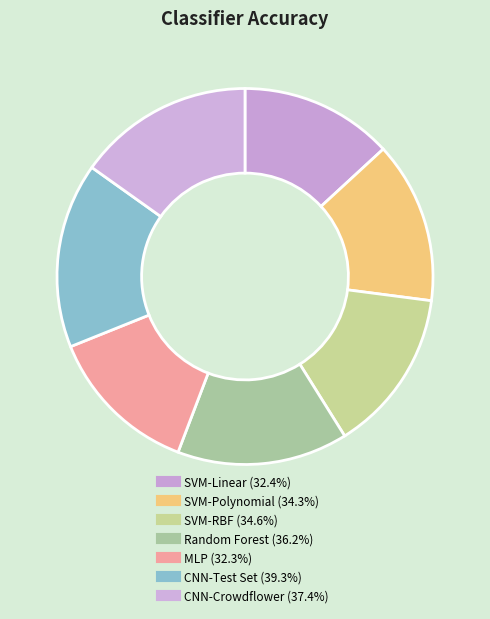

To the nearest percent, what is the difference between the largest and smallest slice percentages?

3%